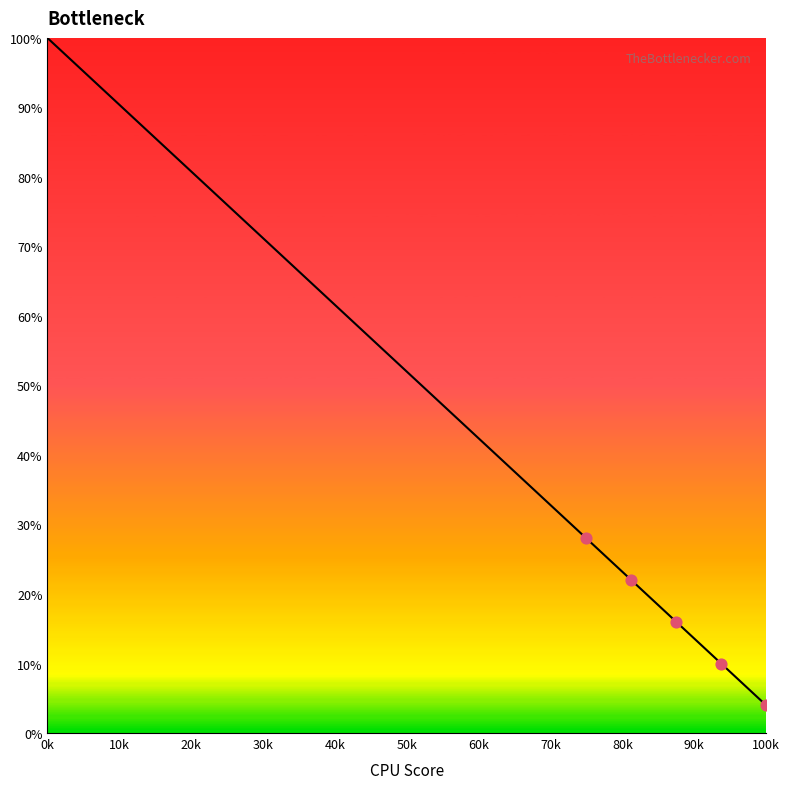

What is the difference between the maximum and minimum values?

96